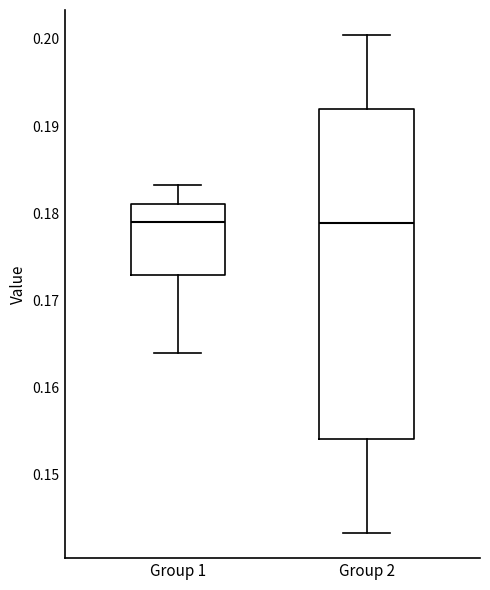

Reading left to right, read every box against the y-axis: the position of its median line, the range the box covers, and the ends of its whiskers. The values are not printed on the chart, so give them approximately, as read against the axis.

Group 1: median 0.179, box 0.173 to 0.181, whiskers 0.164 to 0.183
Group 2: median 0.179, box 0.154 to 0.192, whiskers 0.143 to 0.200